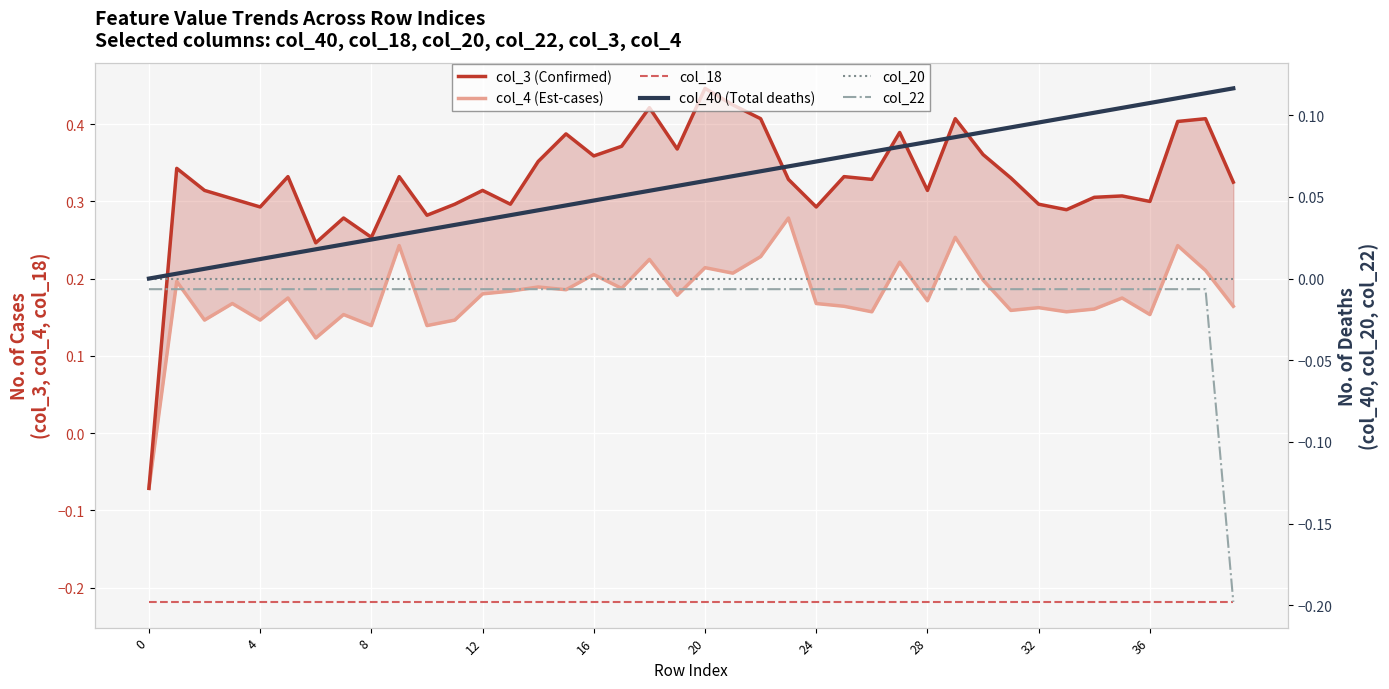

Which has a higher value, 35 or 31?

31